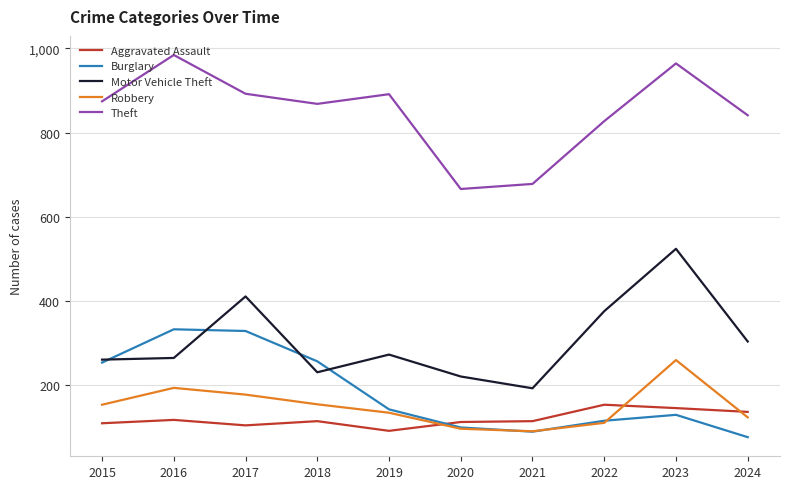

The Burglary series shows 116 at 2022. True or false?

True